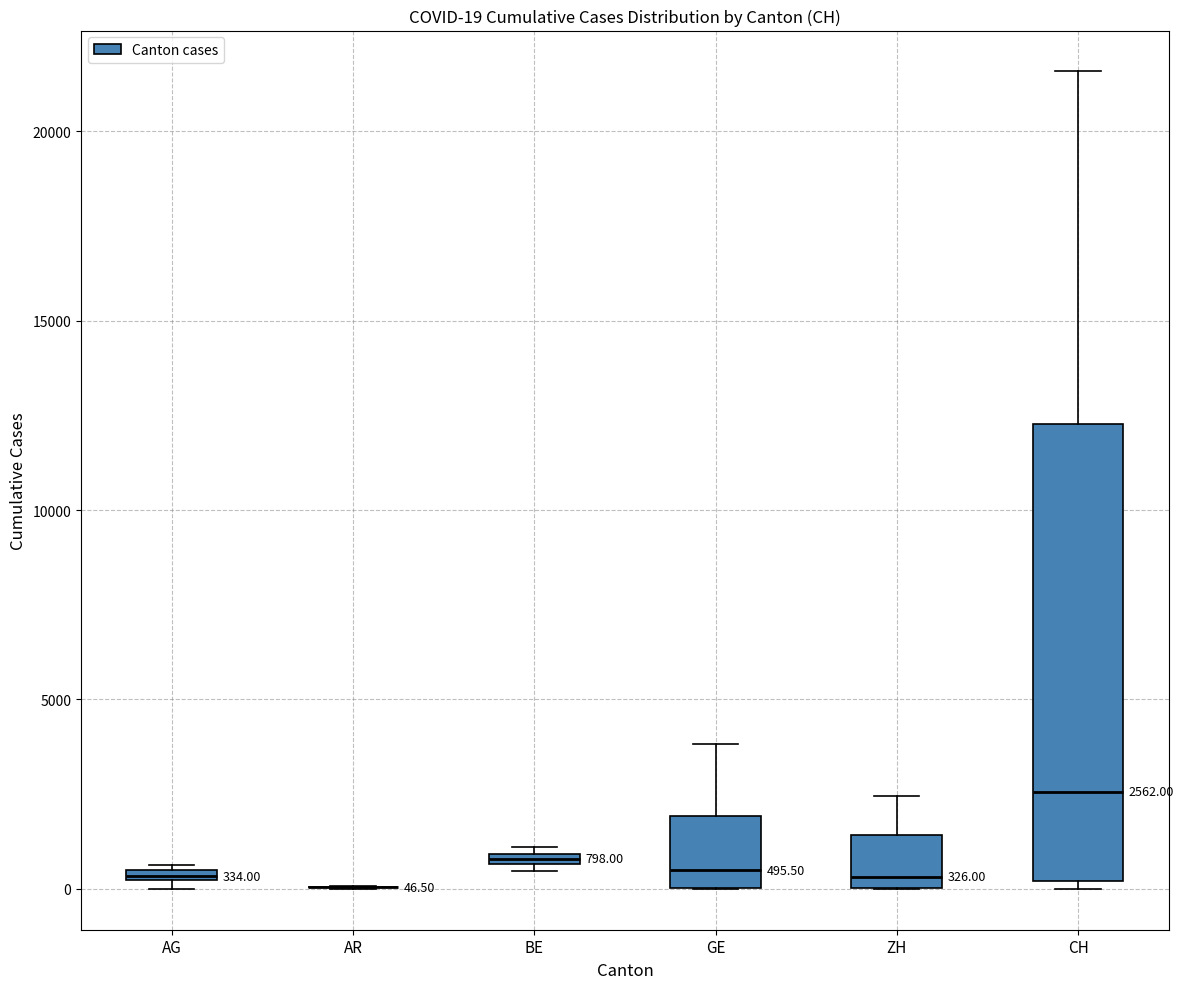

Which box is the tallest, from its lower edge to its upper edge?

CH